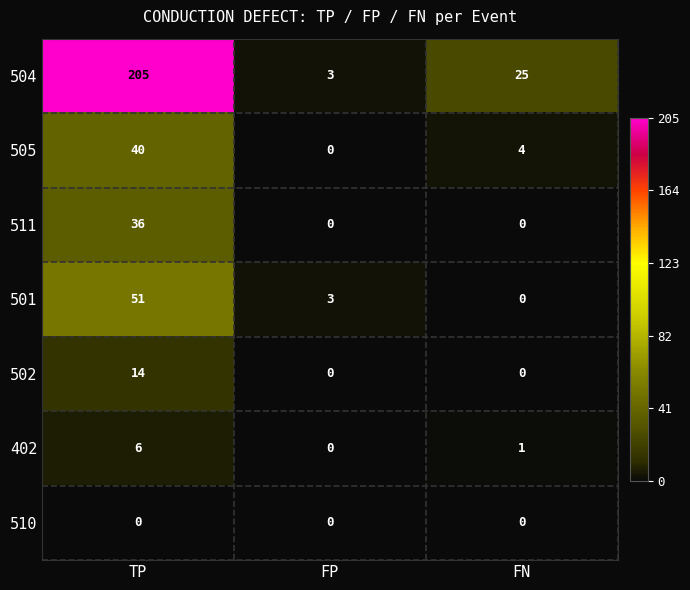

Which series changed the most between TP and FN?

504